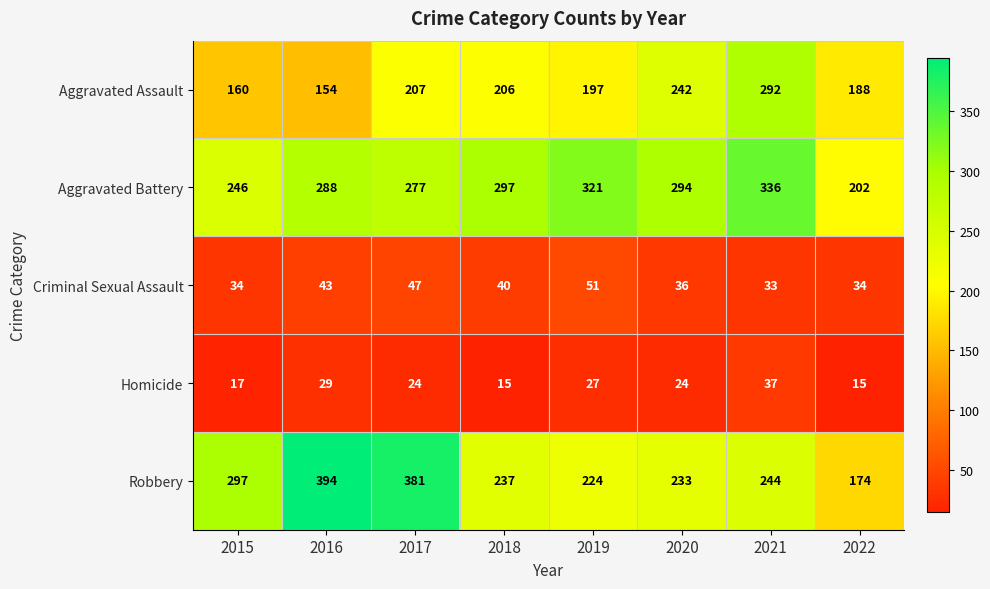

How many series are shown in this chart?

5